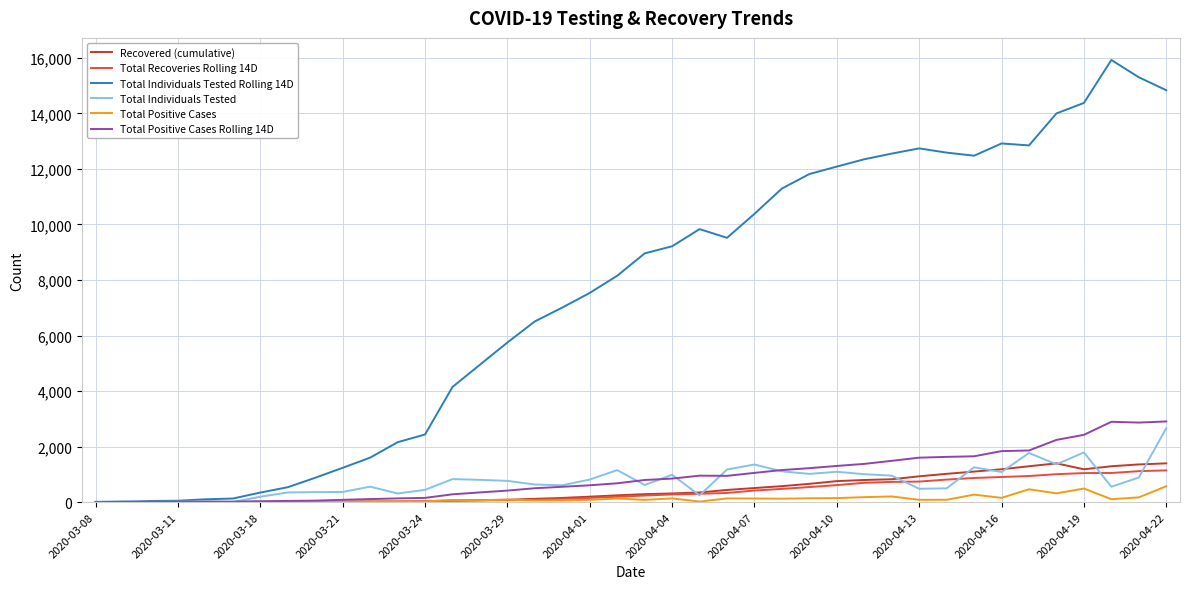

Which series has the largest total across all categories?

Total Individuals Tested Rolling 14D